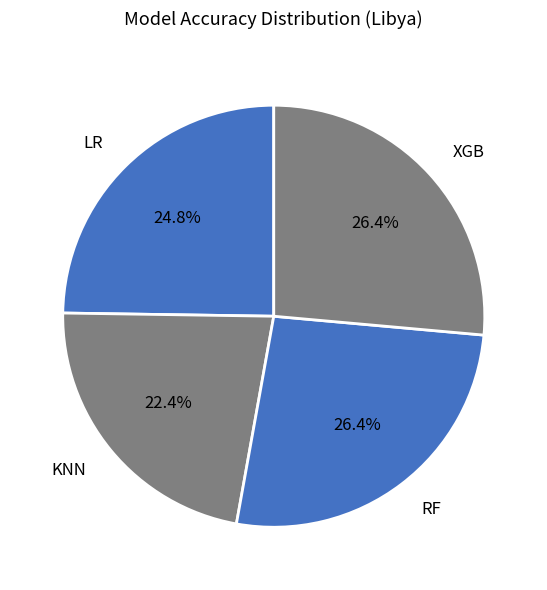

How many segments does this pie chart have?

4